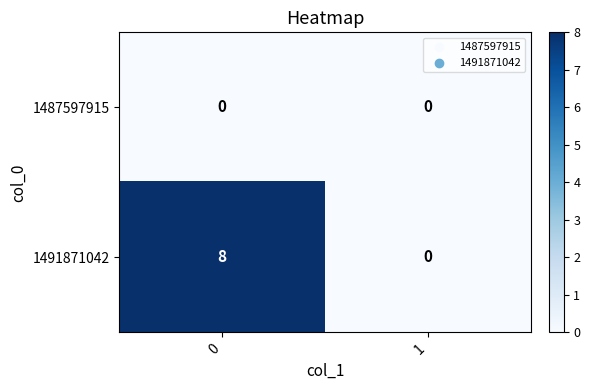

Reading left to right, what are all the values shown in this chart?

1487597915: 0=0	1=0
1491871042: 0=8	1=0